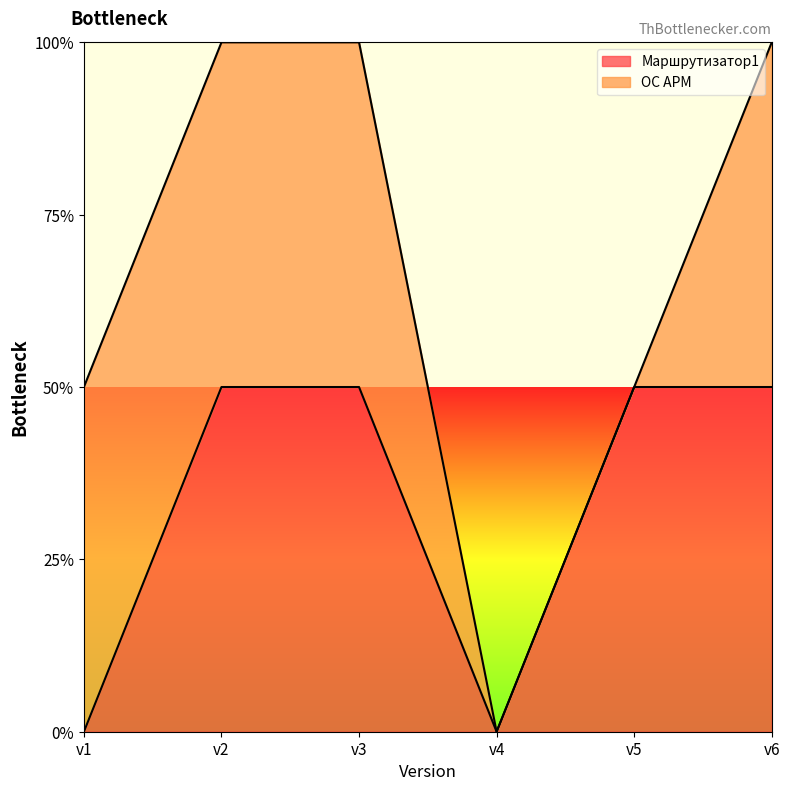

The value at v6 is 1. True or false?

True